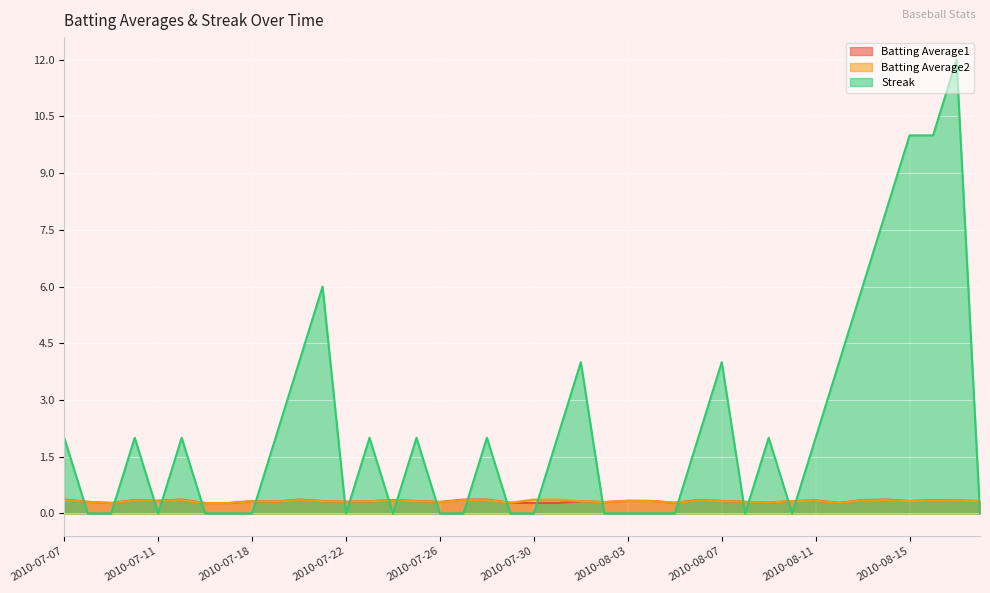

True or false: Streak has more than 2 interior local peaks.

True